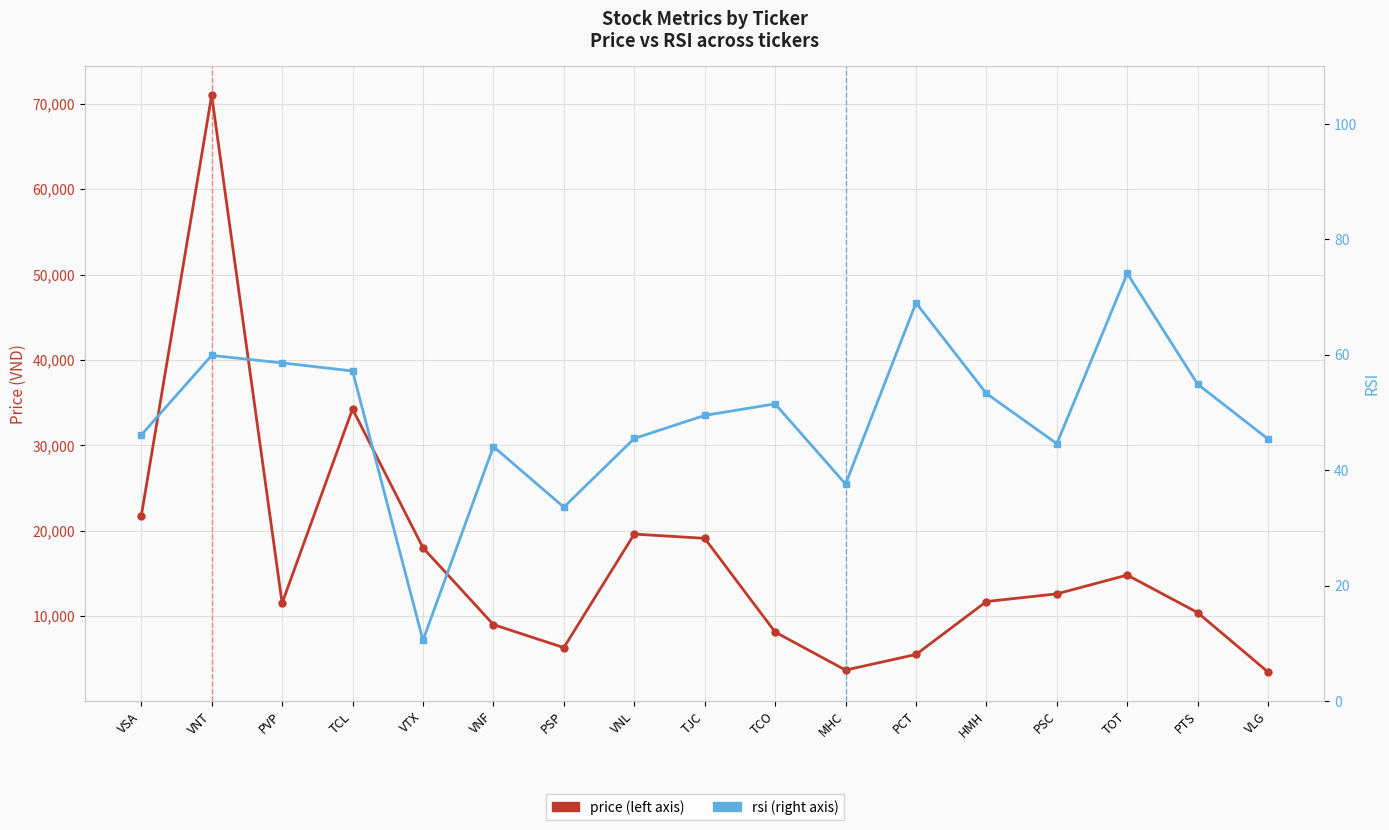

How many interior local valleys does the rsi series have?

4